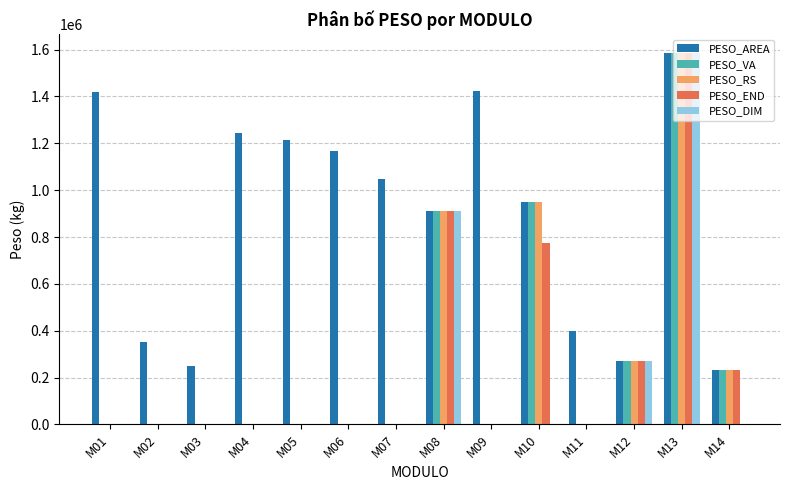

What is the maximum value for PESO_END?

1586230.0